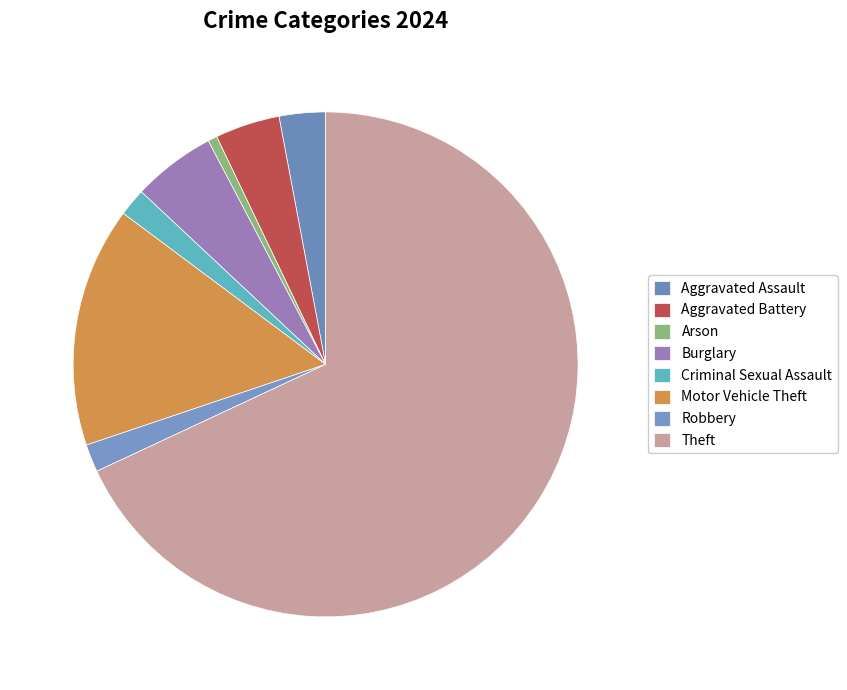

How many segments does this pie chart have?

8